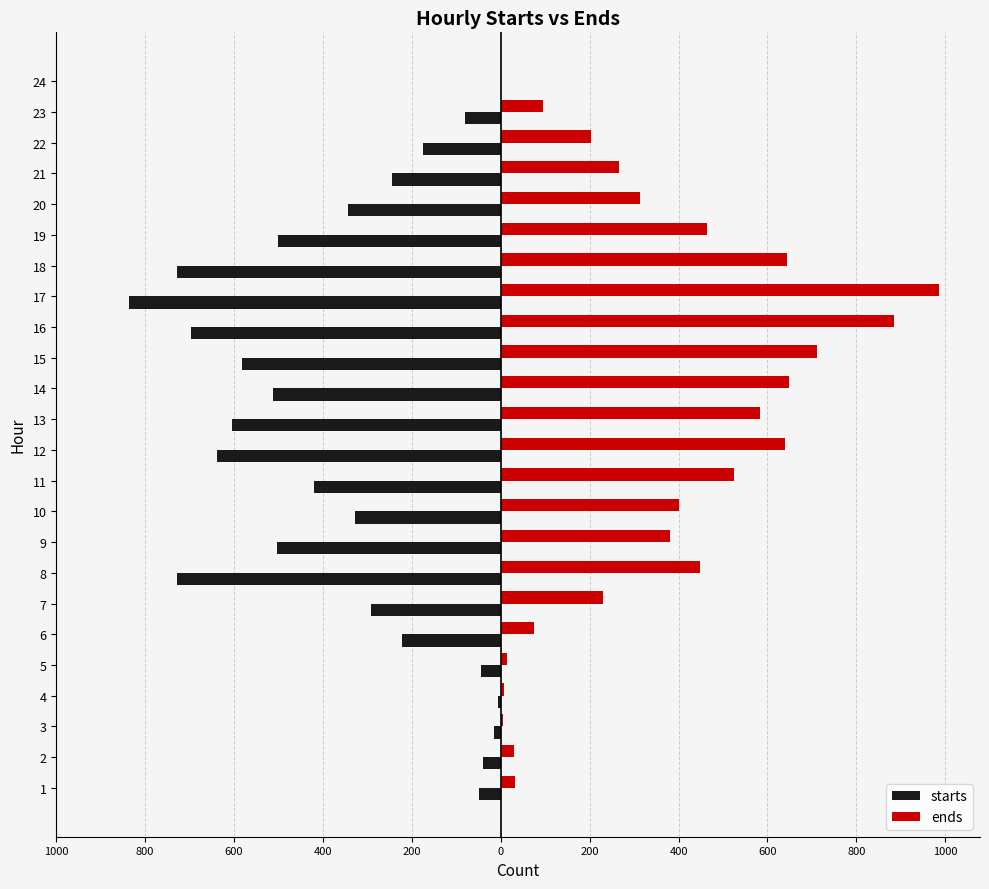

What are all the series names shown in the legend?

starts, ends